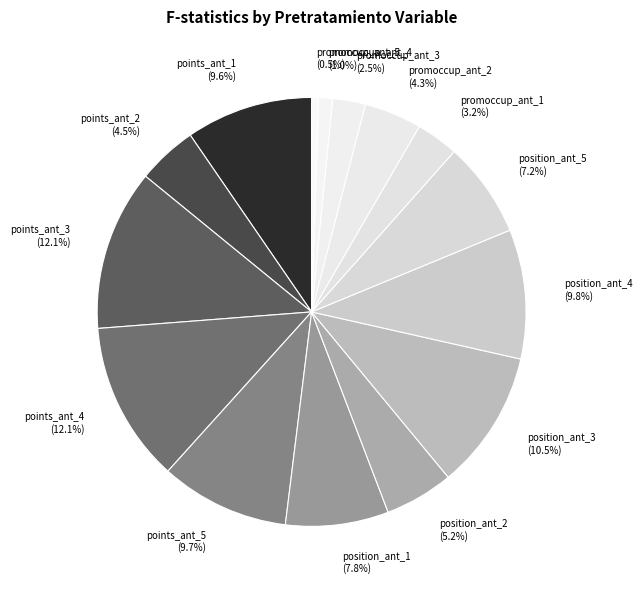

Does position_ant_5 (7.2%) account for over 50% of the chart?

No